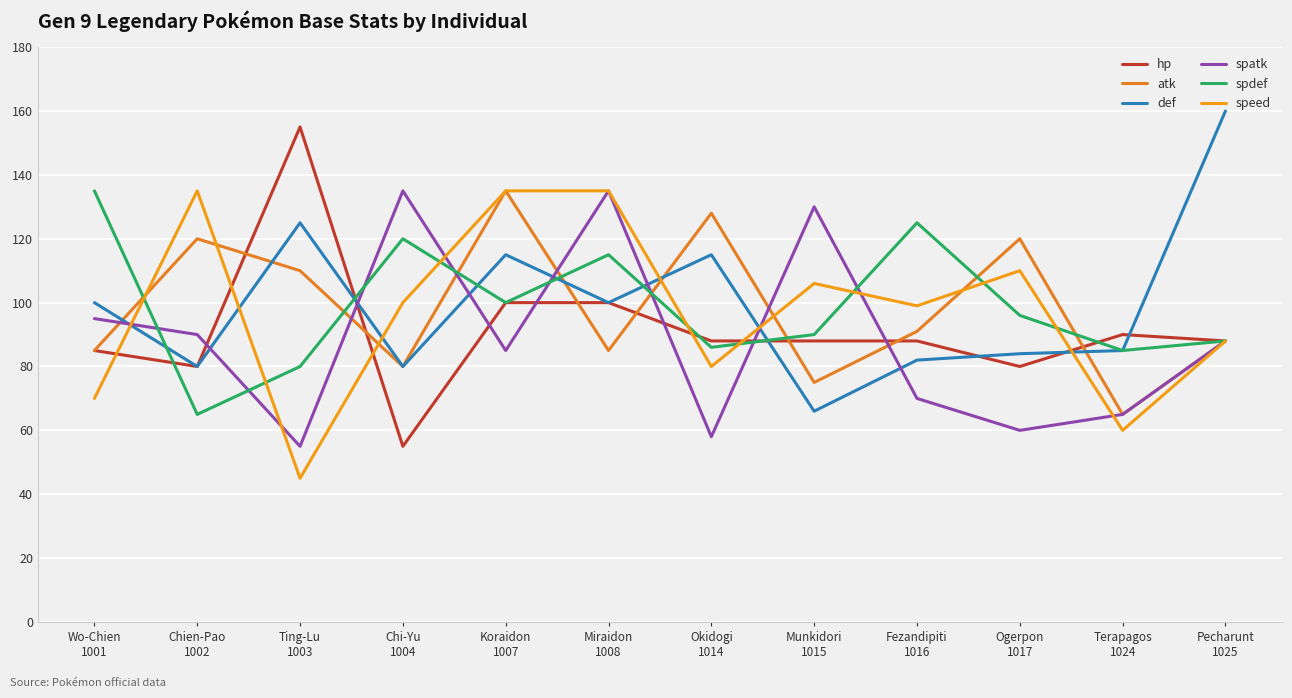

Rank the series at Ogerpon
1017 from highest to lowest value.

atk, speed, spdef, def, hp, spatk